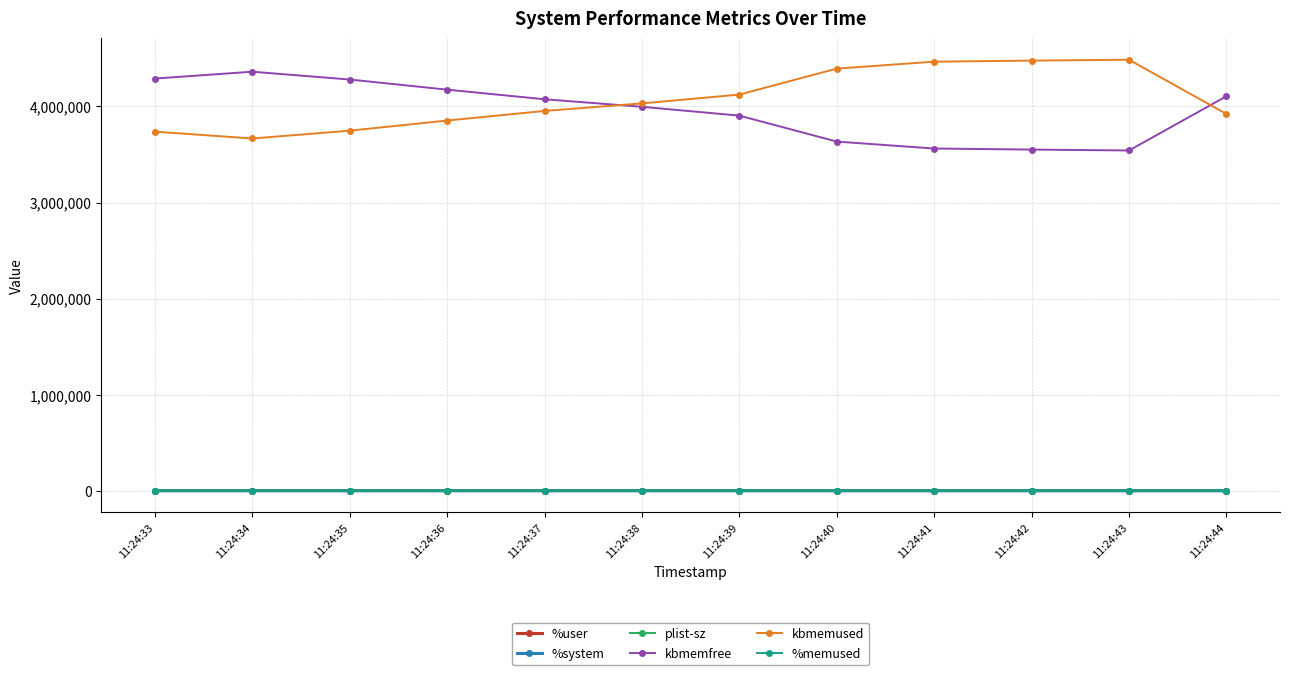

What is the value of the kbmemfree point at the 4th from the left?

4174924.0